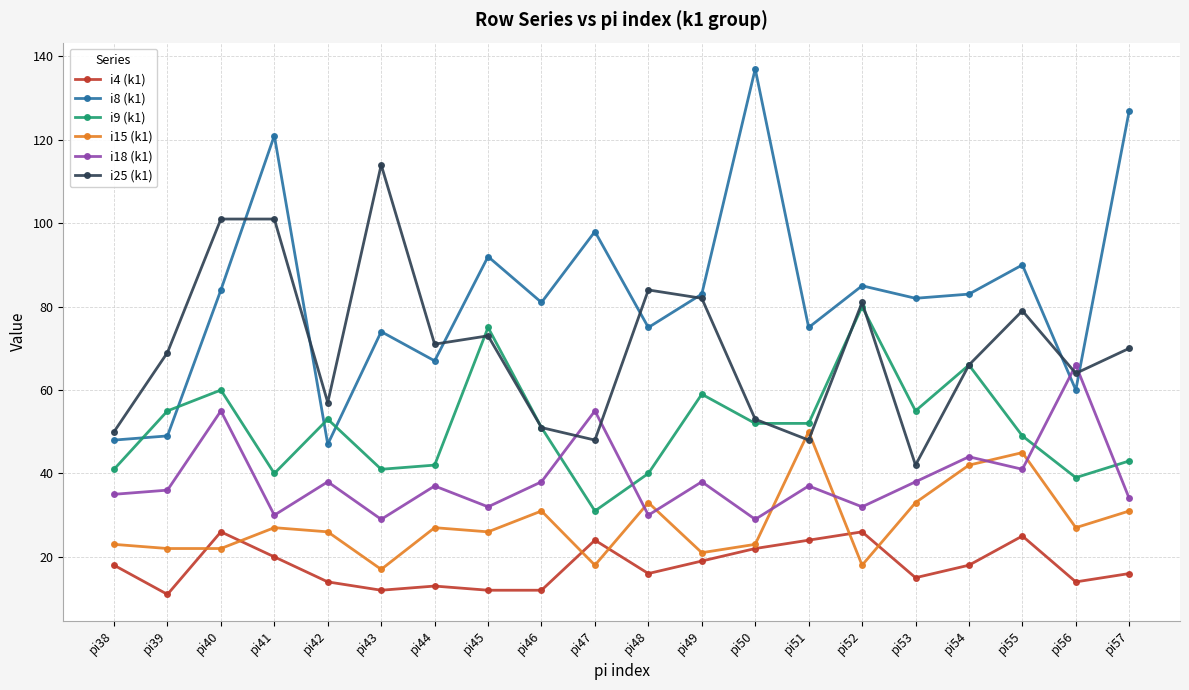

Which series has the widest spread of values?

i8 (k1)